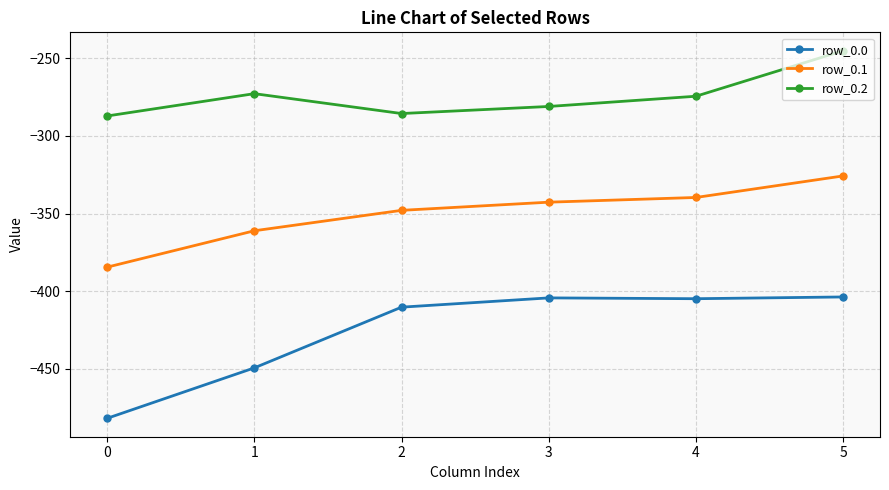

Count the number of data series in this chart.

3